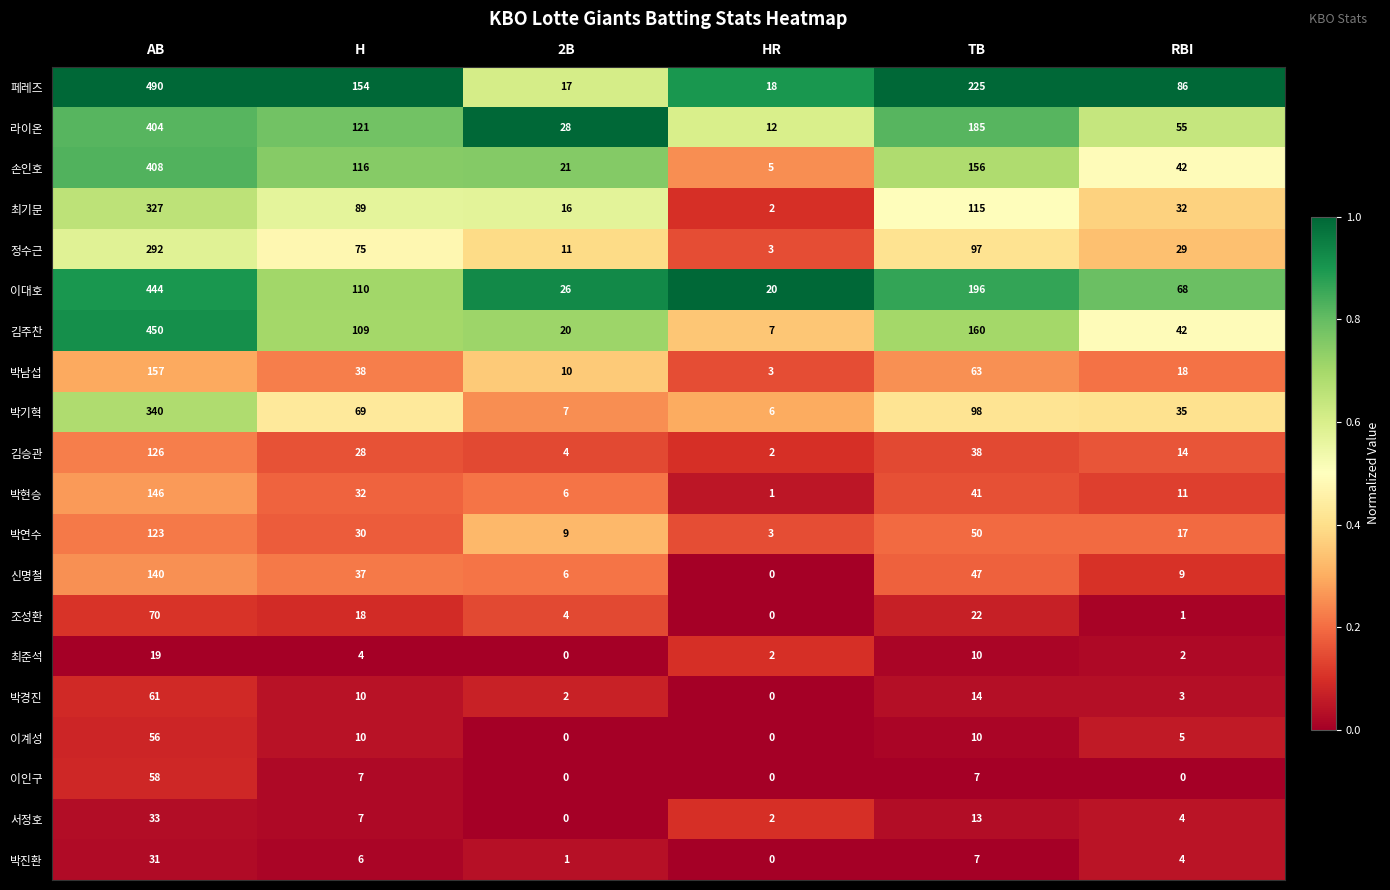

The value of 박현승 at TB is 24. True or false?

False